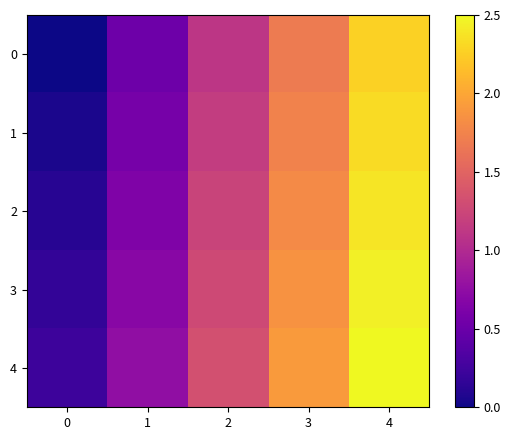

Rank the series by their maximum value, from highest to lowest.

4, 3, 2, 1, 0